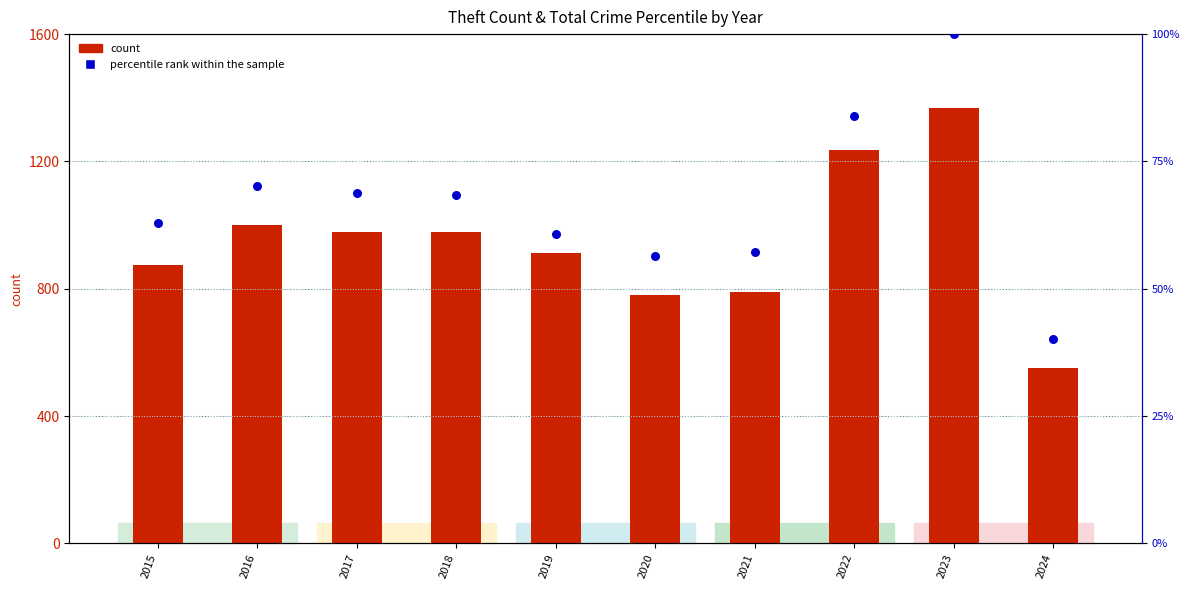

Which series contains the highest Y value?

count